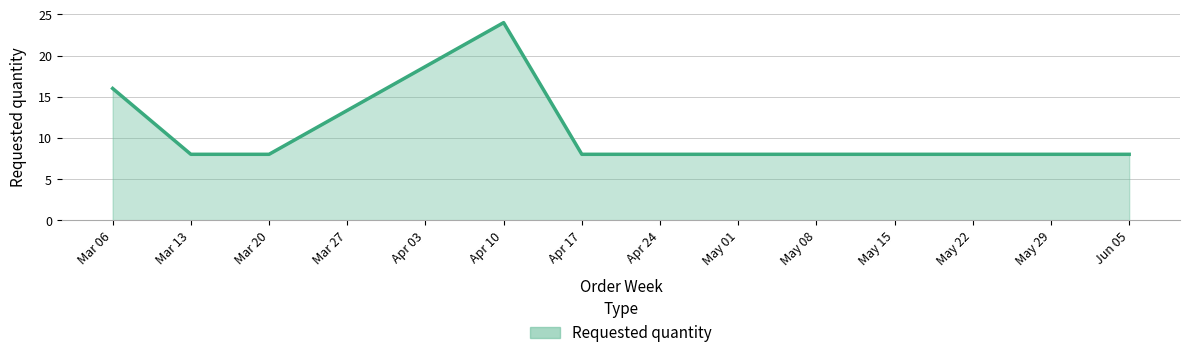

Approximately how many times larger is the value at Apr 17 compared to Apr 24?

1.0